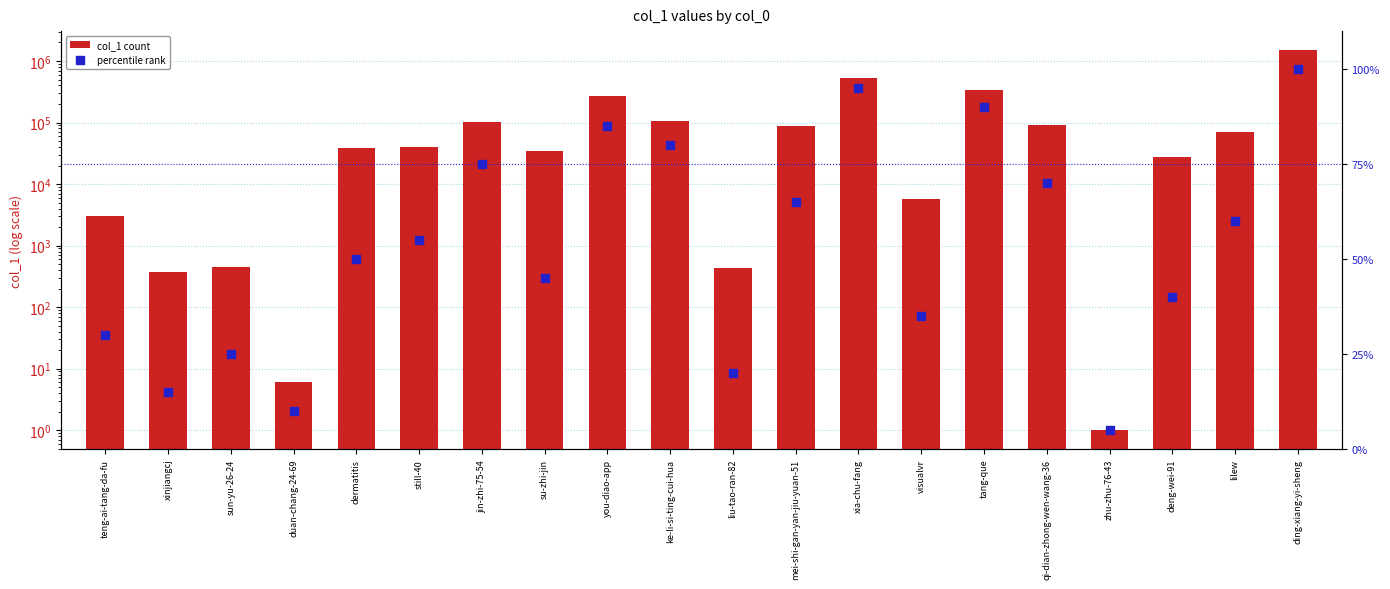

What is the total value across all series at lilew?

70973.0